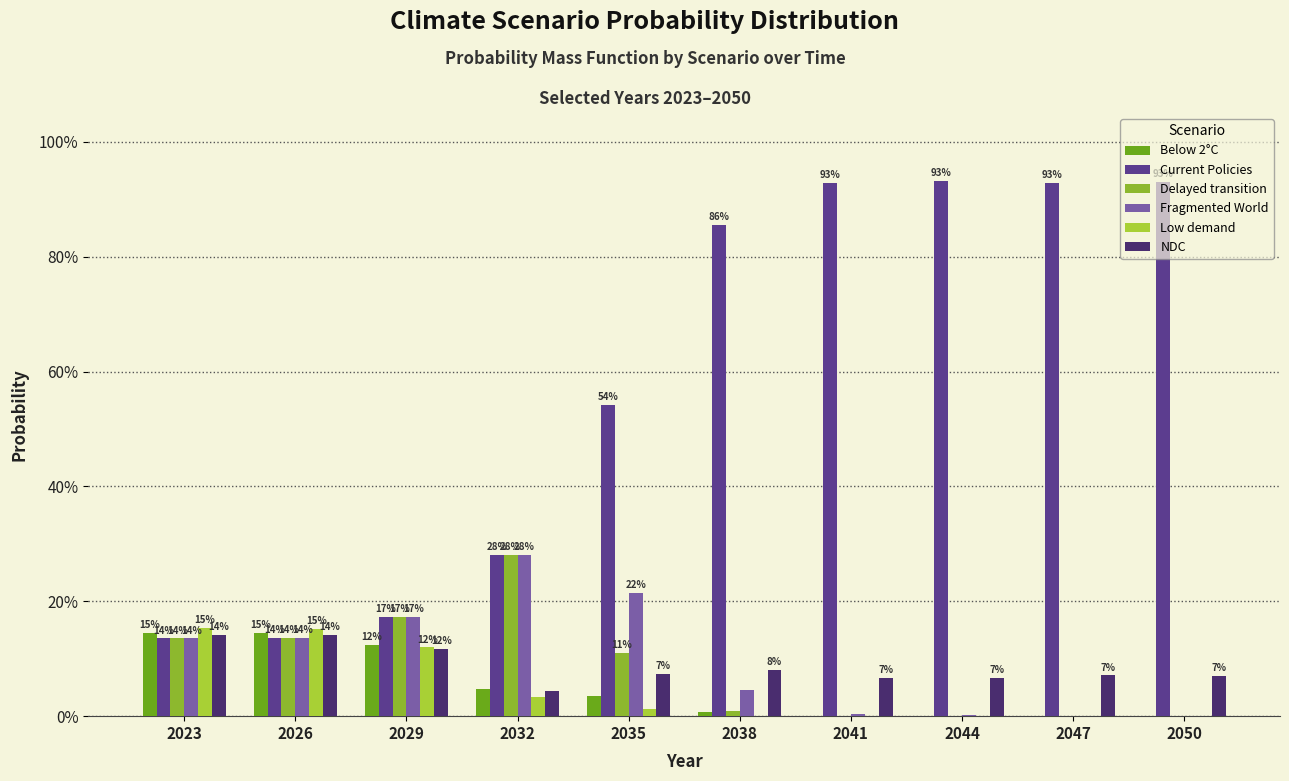

Are the bars grouped side by side (vs. stacked)?

Yes